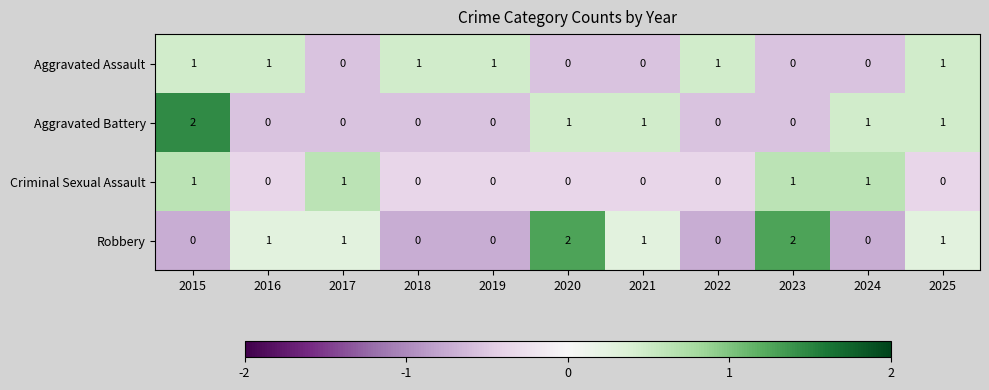

True or false: Aggravated Assault has a value of 1 at 2015.

True